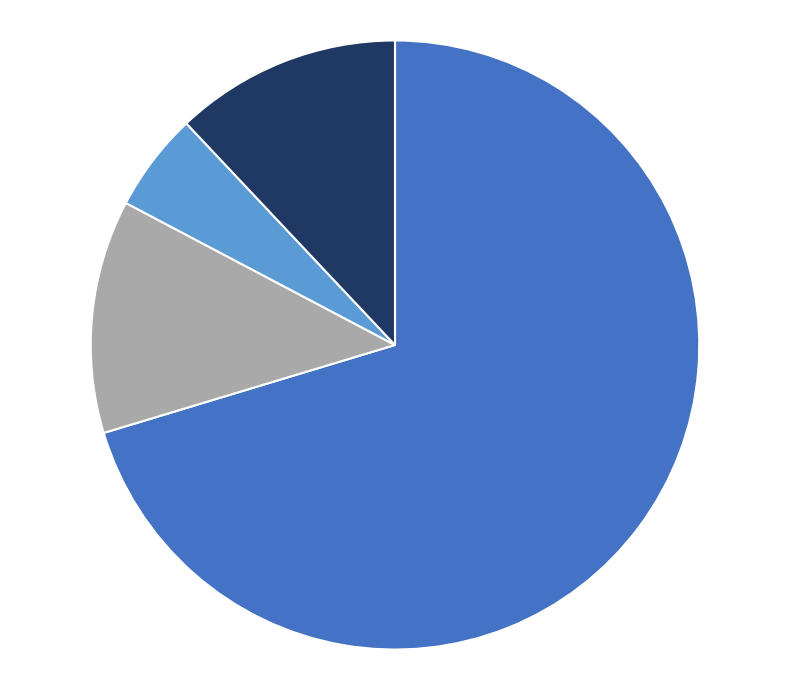

Is there any slice that represents more than half of the pie?

Yes